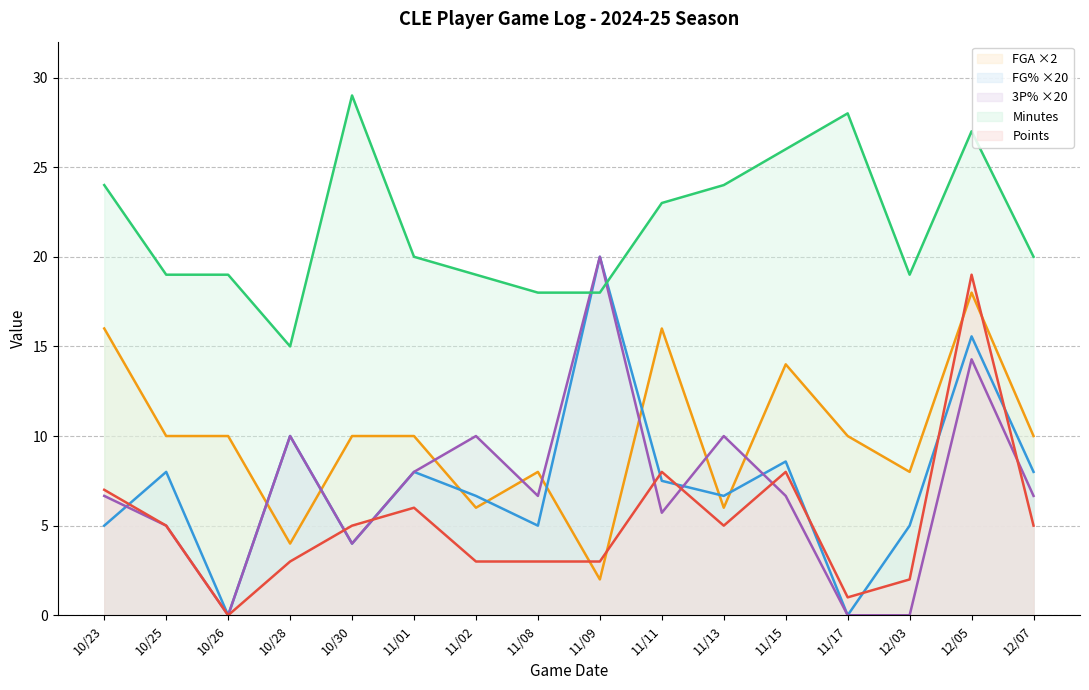

What are all the series names shown in the legend?

FGA ×2, FG% ×20, 3P% ×20, Minutes, Points